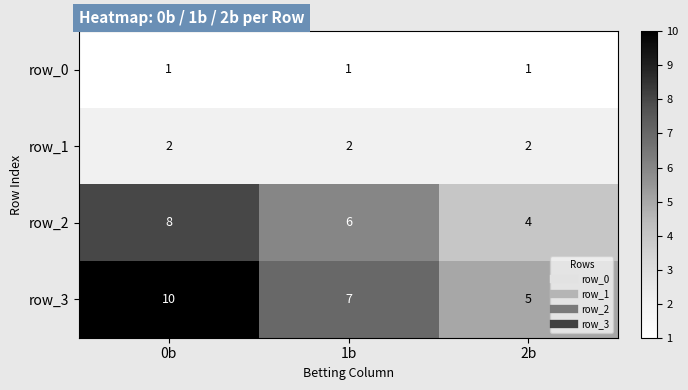

How many values in the row_2 series are below 6?

1